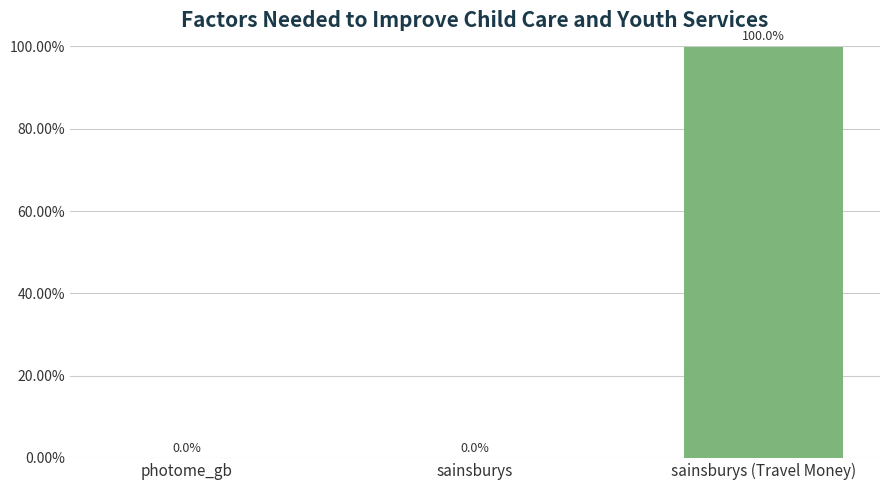

At which label is the value closest to 49?

photome_gb